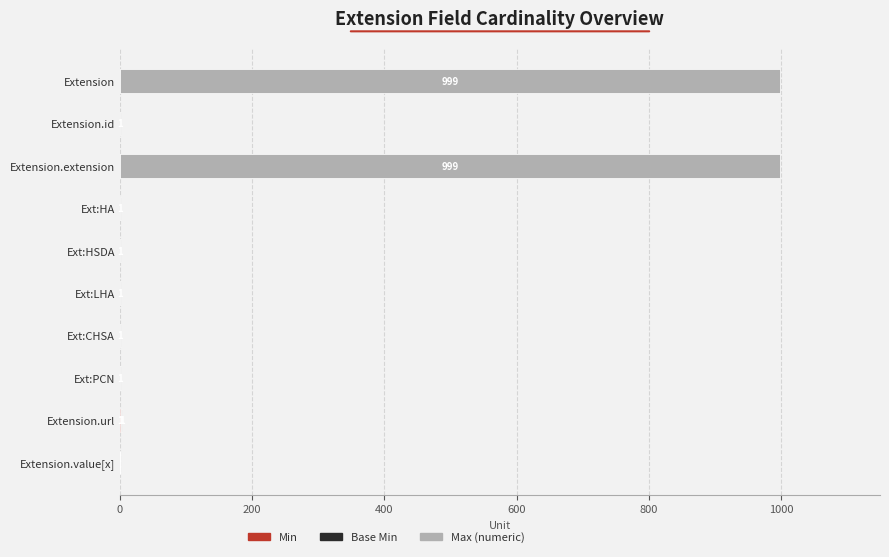

How many categories are shown in the chart?

10